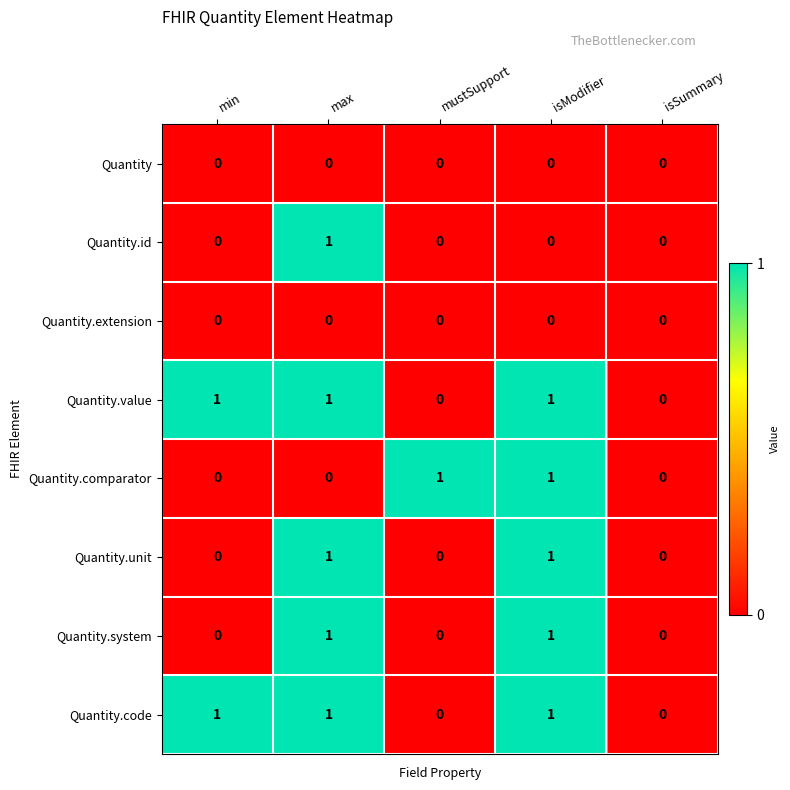

The value of Quantity.system at min is 0. True or false?

True